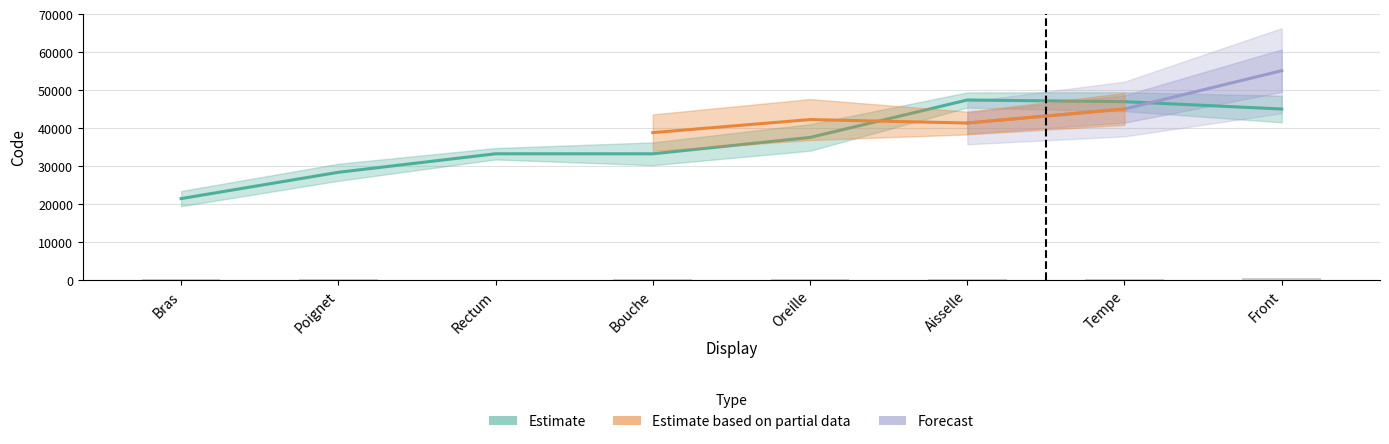

How many bars are there in each group?

3